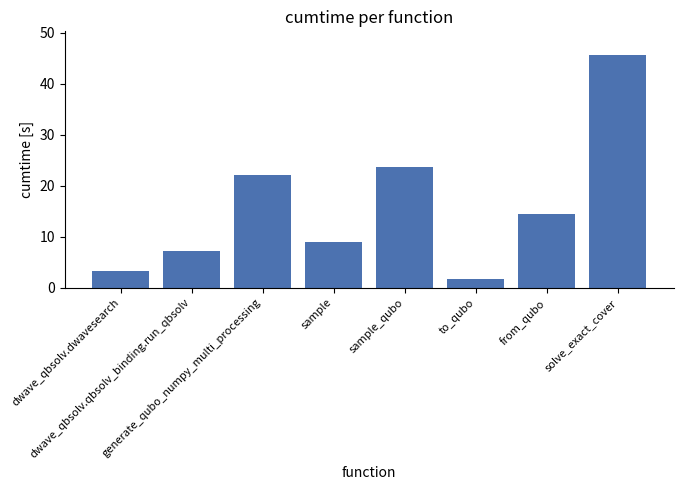

Which category has the lowest value across all series?

to_qubo